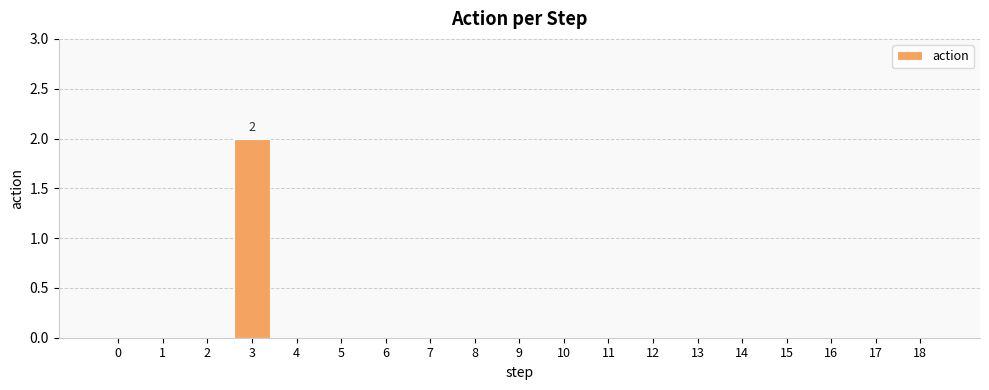

Is it true that the value at 2 is 0?

True